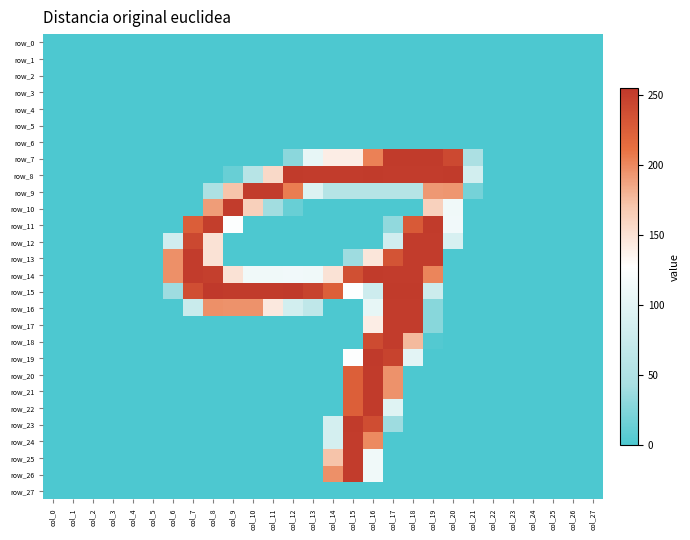

At which label is row_7 closest to 126?

col_14